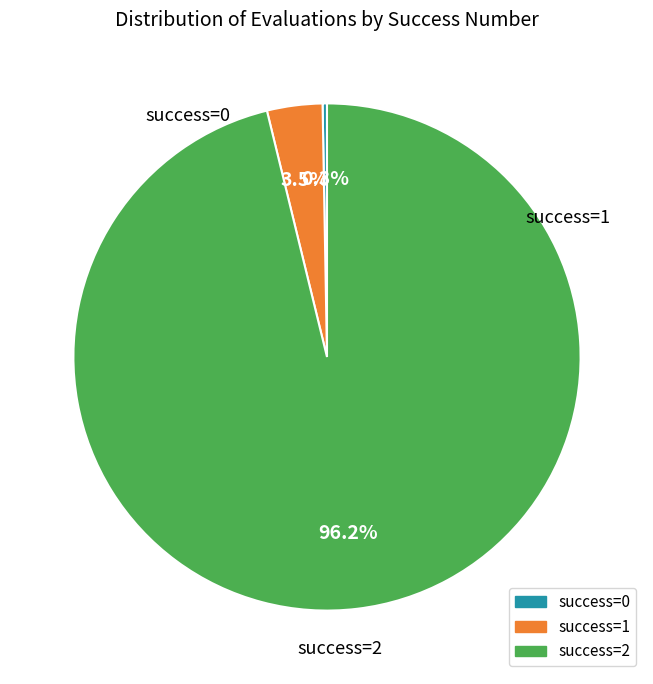

Is there any slice that represents more than half of the pie?

Yes